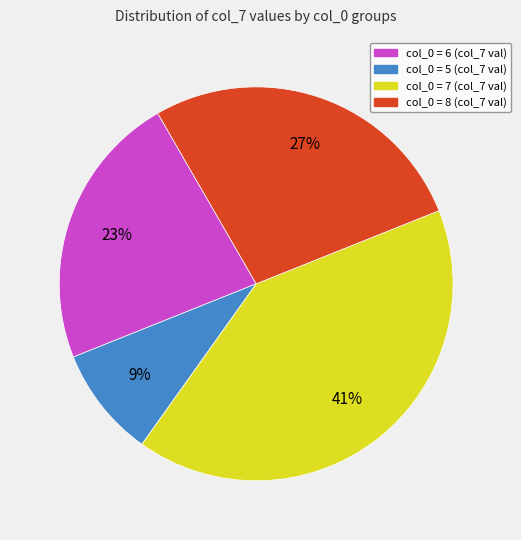

Is there any slice that represents more than half of the pie?

No